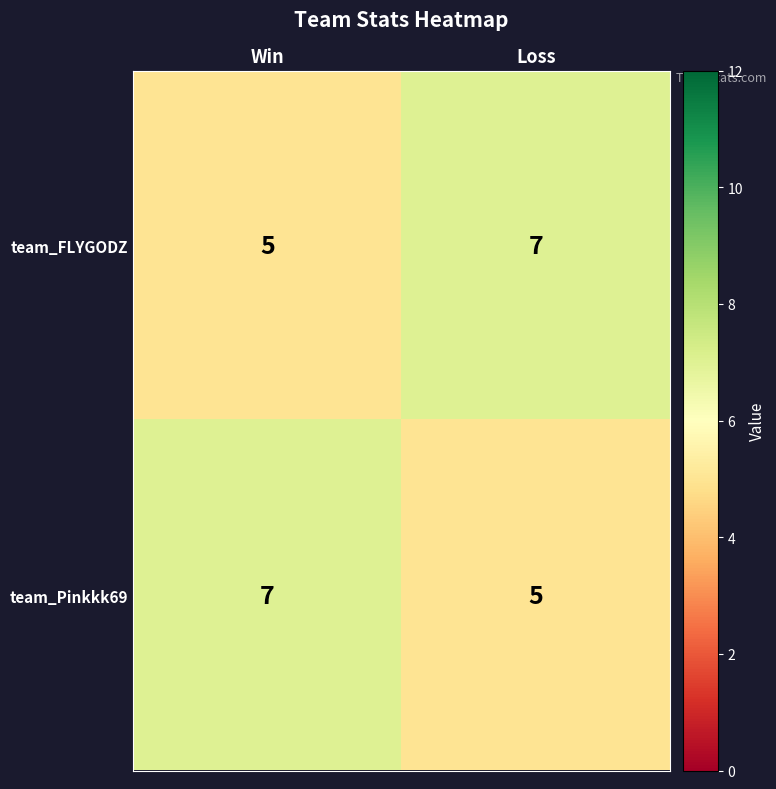

True or false: team_Pinkkk69 has a value of 7 at Win.

True